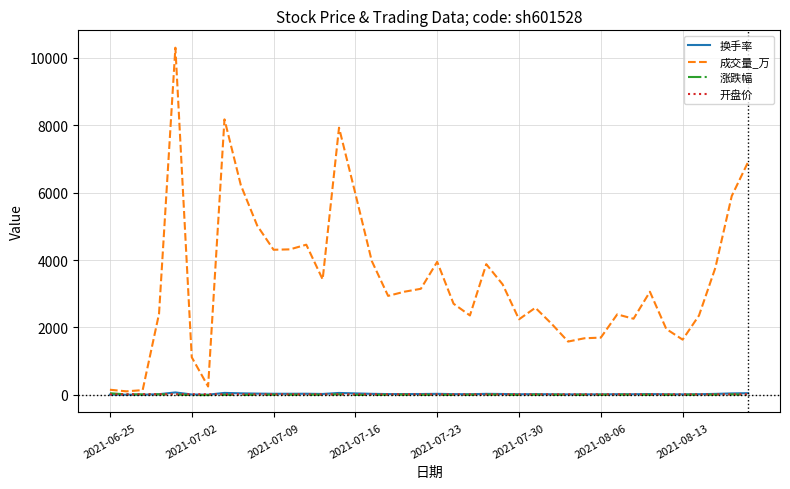

What is the difference between the maximum and minimum values in the 开盘价 series?

5.9